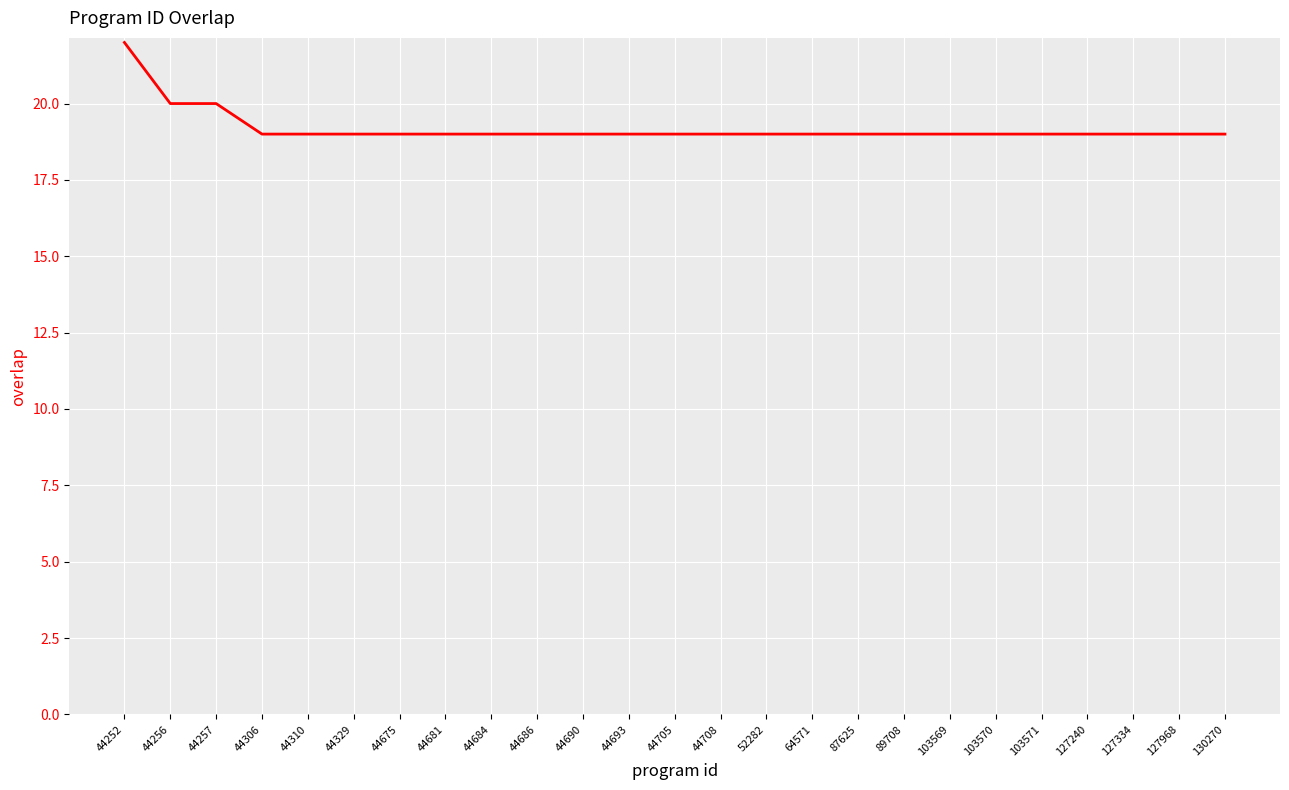

What is the sum of all values?

480